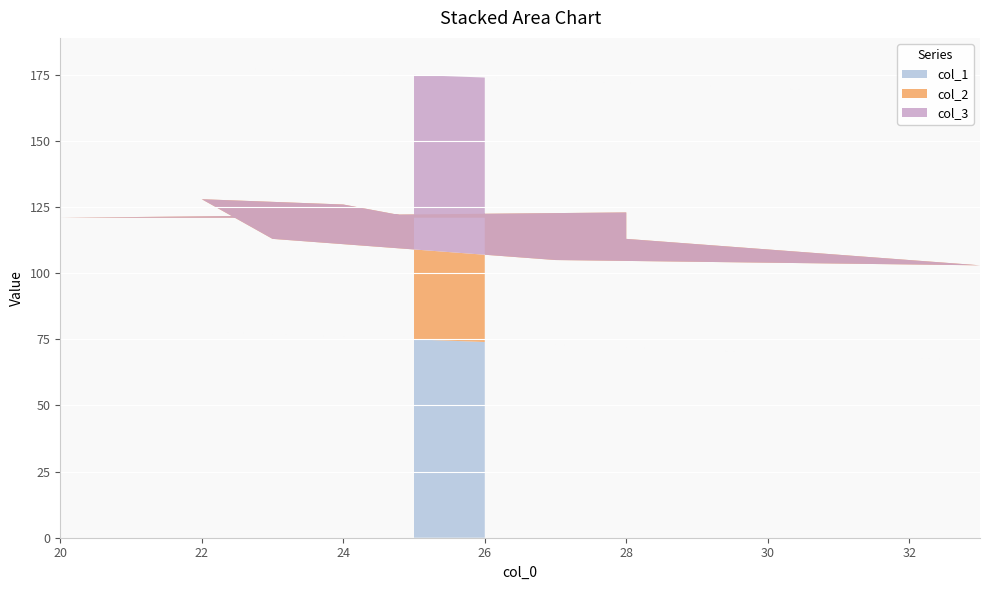

Reading left to right, list all the values displayed in this chart.

col_1: 25=75	24=76	22=78	23=77	27=73	33=67	28=72	28=72	20=80	26=74
col_2: 25=46	24=50	22=50	23=36	27=32	33=36	28=41	28=51	20=41	26=47
col_3: 25=54	24=50	22=50	23=64	27=68	33=64	28=59	28=49	20=59	26=53